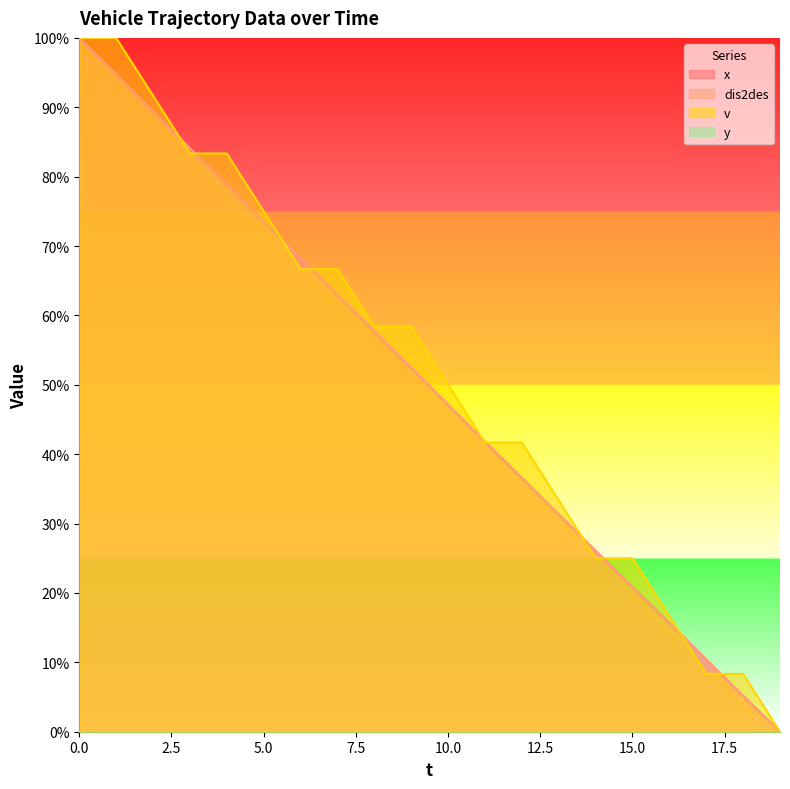

True or false: dis2des has a value of 5.2 at 18.

True